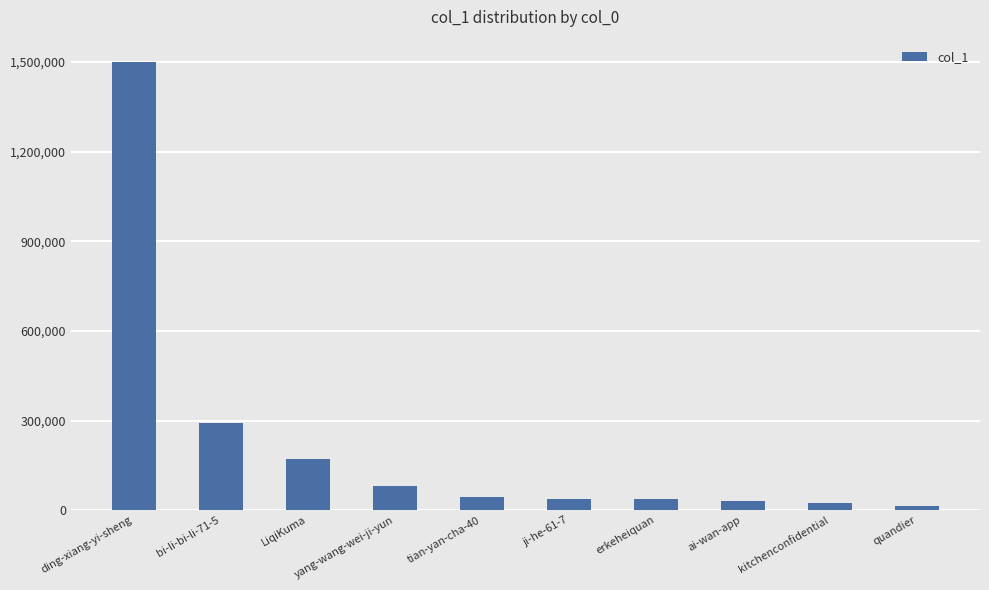

What is the greatest value displayed?

1499331